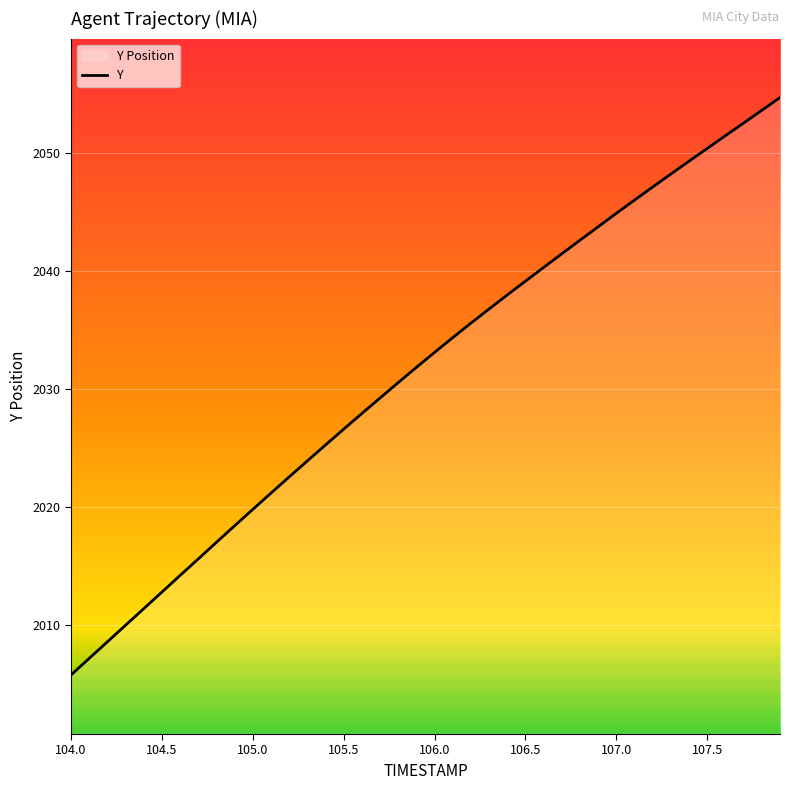

What is the maximum value shown in the chart?

2054.7